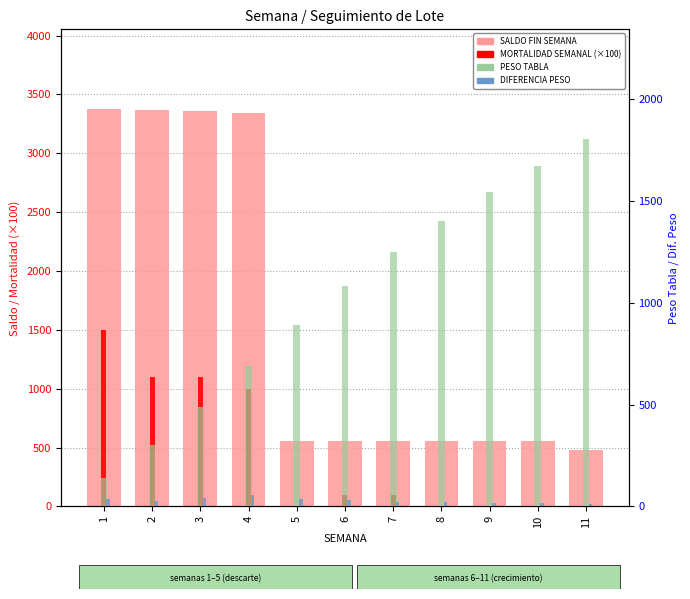

Which series has the largest total across all categories?

SALDO FIN SEMANA